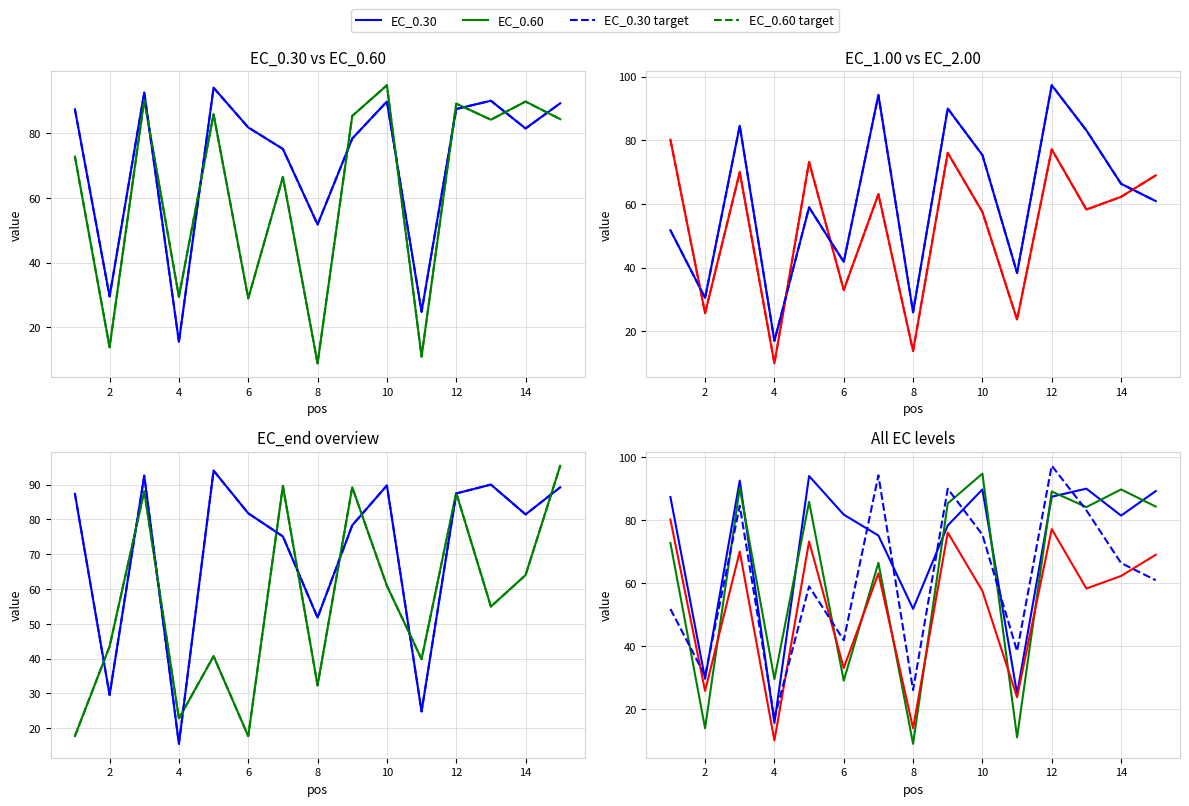

At which category is the sum across all series the highest?

12